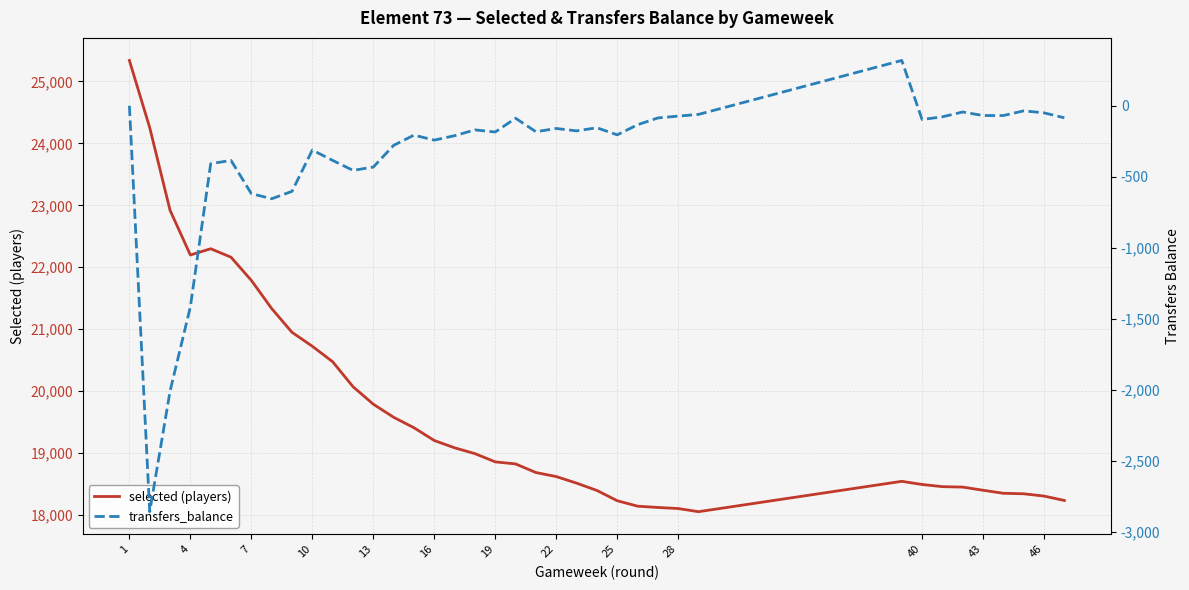

What is the minimum value for selected (players)?

18055